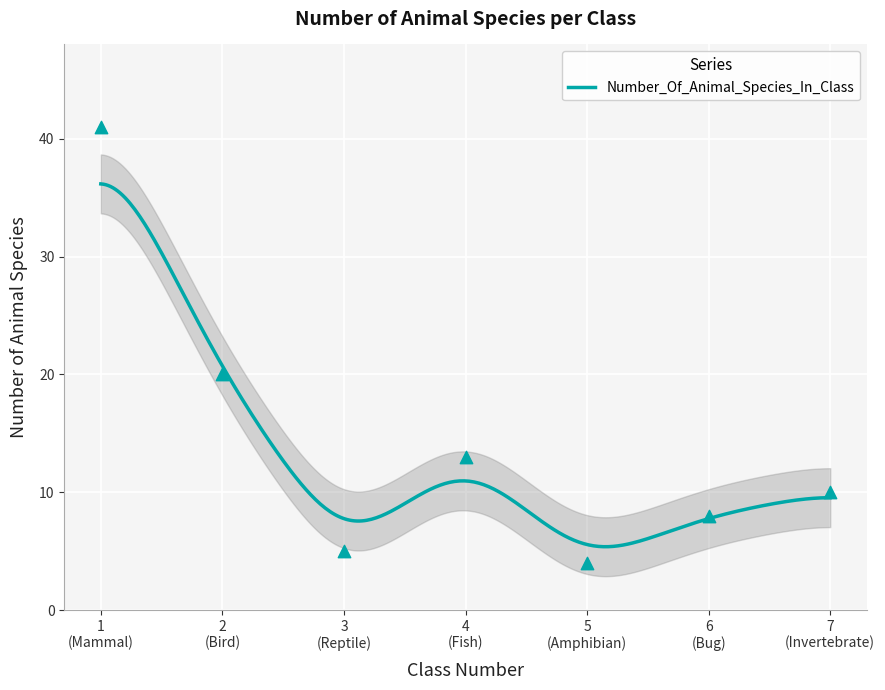

What is the highest value of the Number_Of_Animal_Species_In_Class series?

36.2